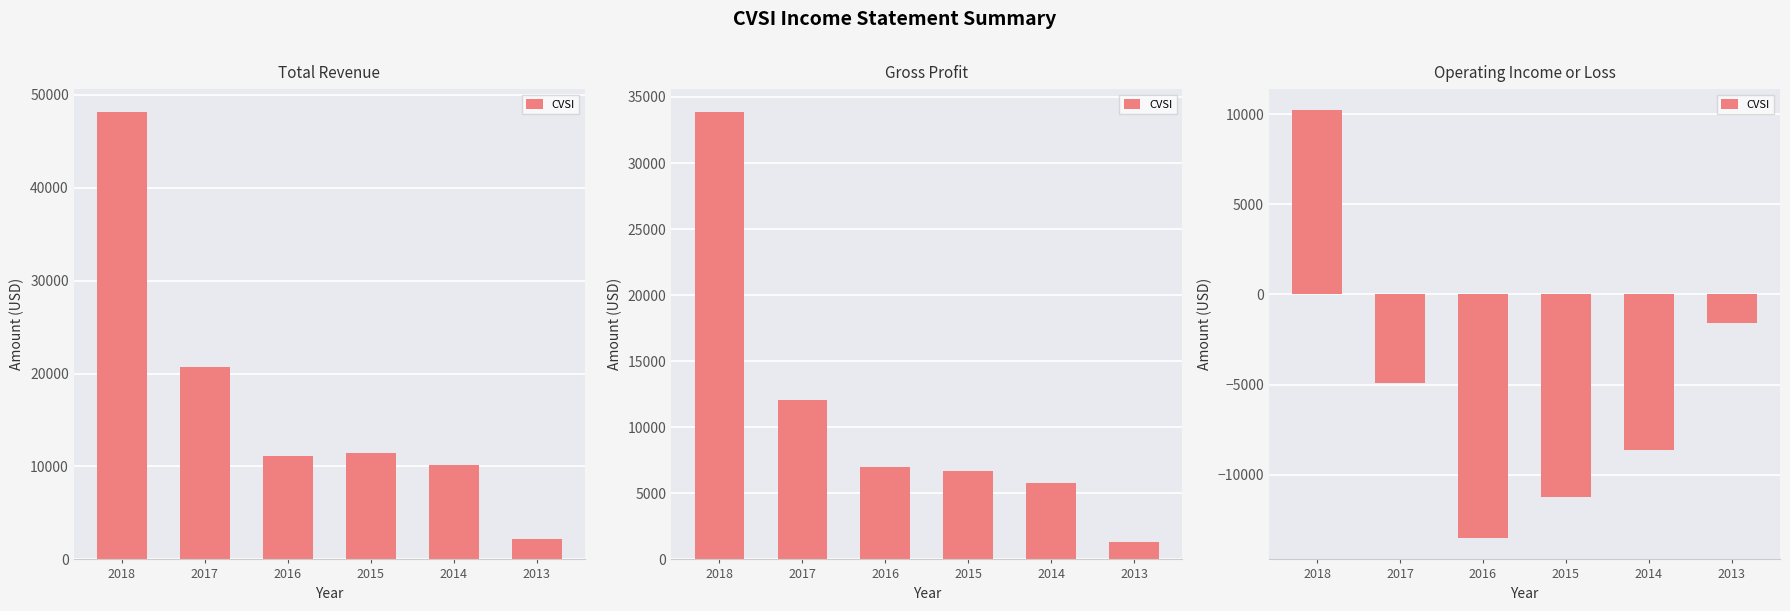

Rank the categories by value from lowest to highest.

2016, 2015, 2014, 2017, 2013, 2018